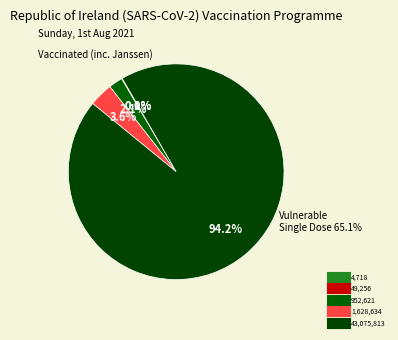

Does any single category account for the majority?

Yes